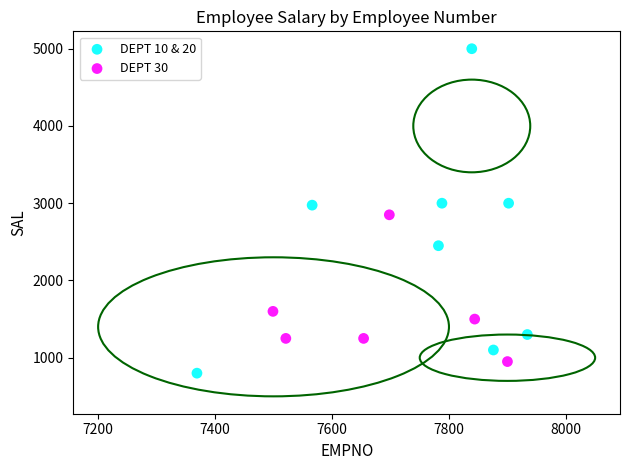

Which series contains the highest Y value?

DEPT 10 & 20